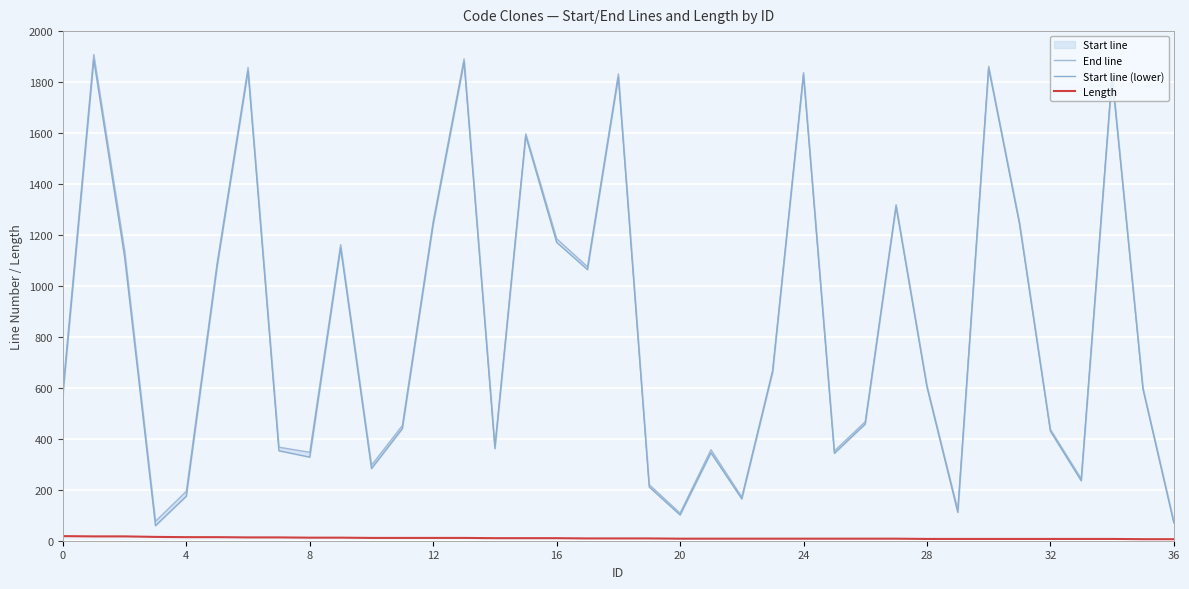

What is the value of the Start line (lower) point at the 23rd from the left?

164